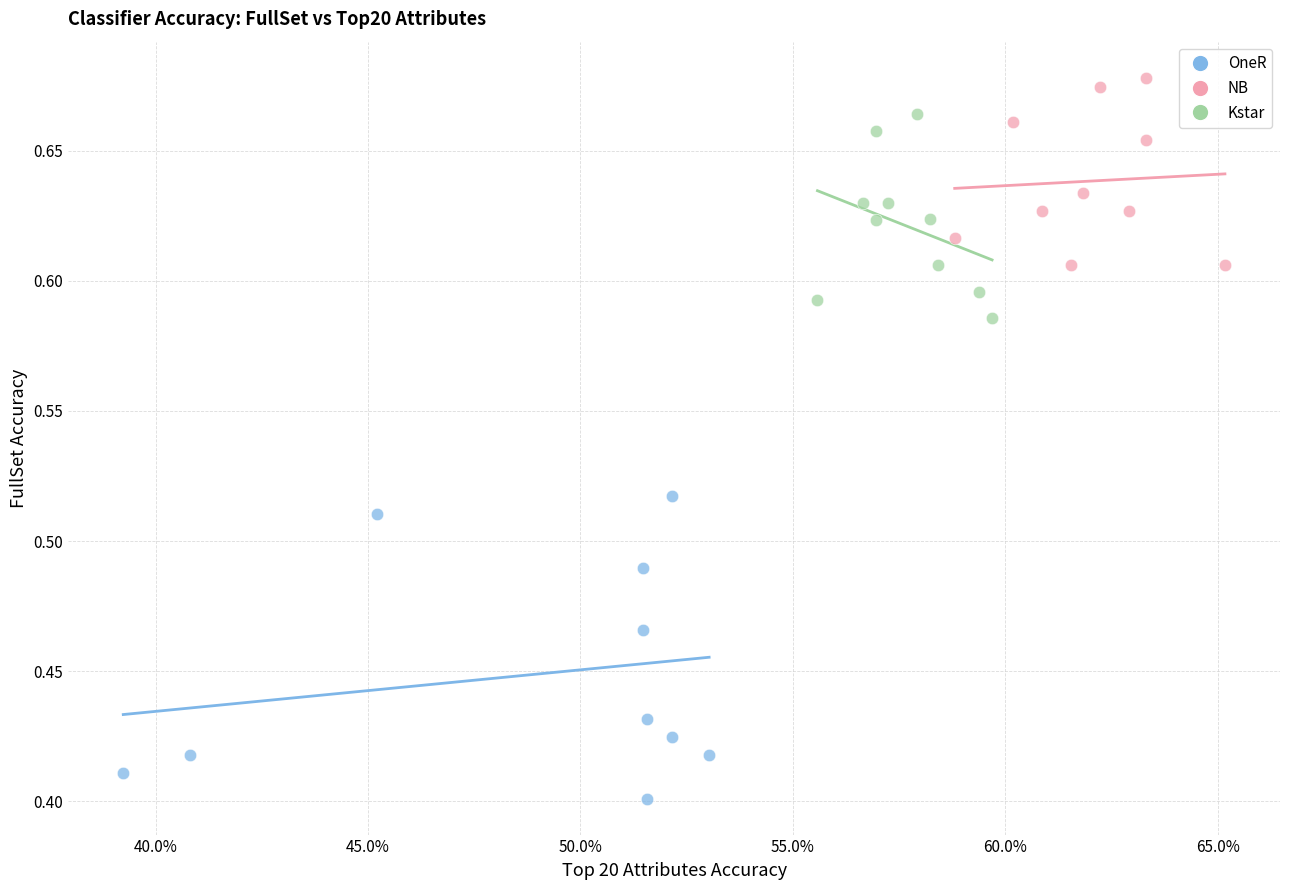

Which series has the widest spread of Y values?

OneR